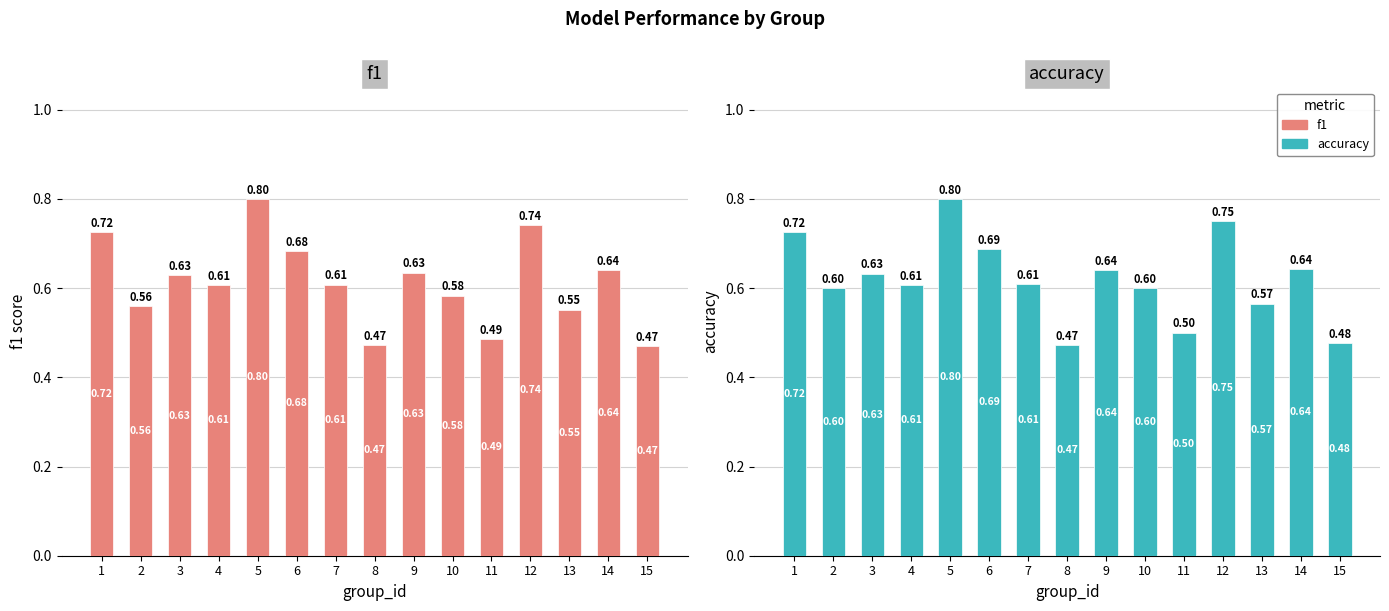

Between 7 and 10, which series saw the biggest shift?

f1